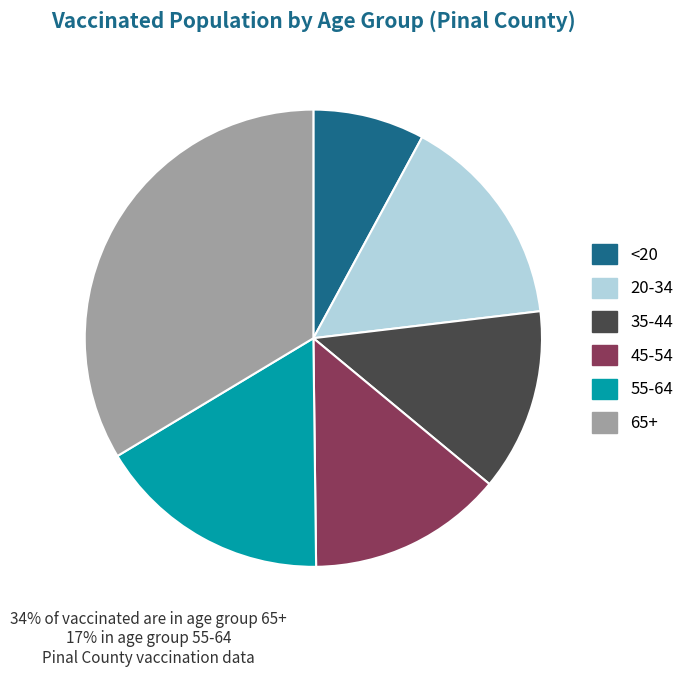

Between 20-34 and 45-54, which is larger?

20-34